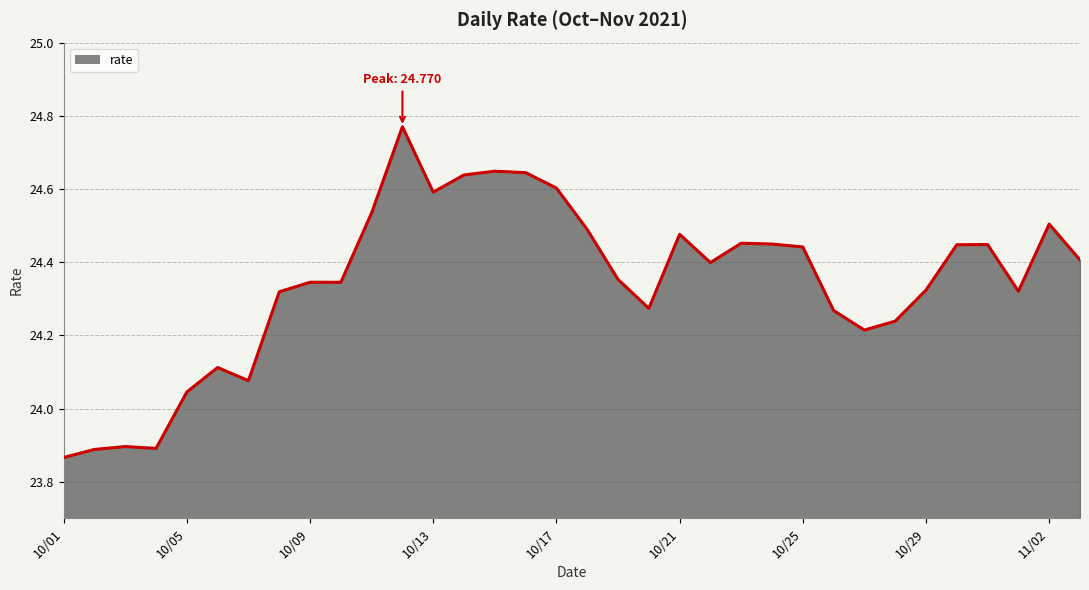

How many lines are shown in the chart?

1